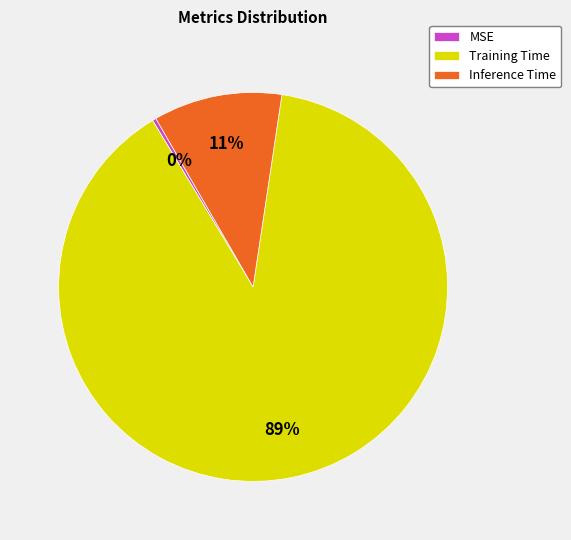

Between Inference Time and MSE, which is larger?

Inference Time